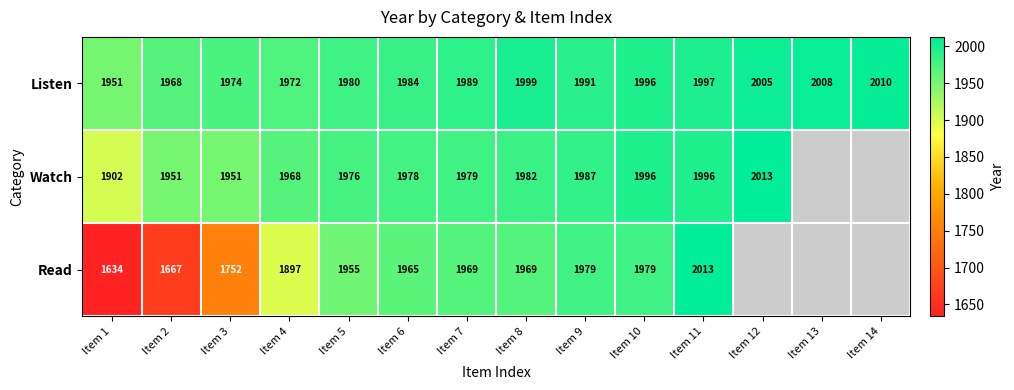

What is the smallest value displayed?

1634.0